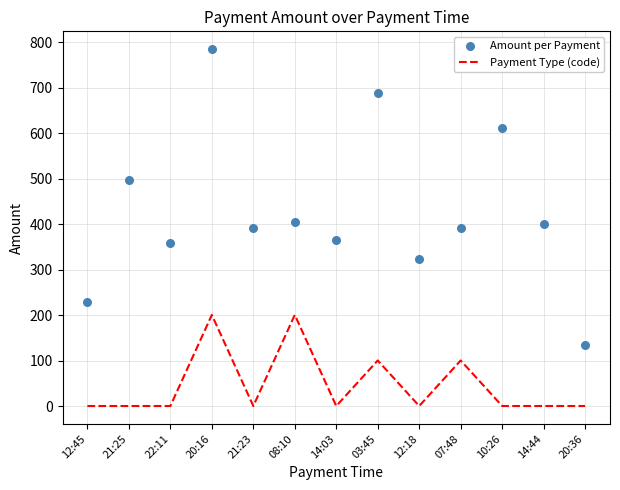

What are all the series names shown in the legend?

Payment Type (code), Amount per Payment